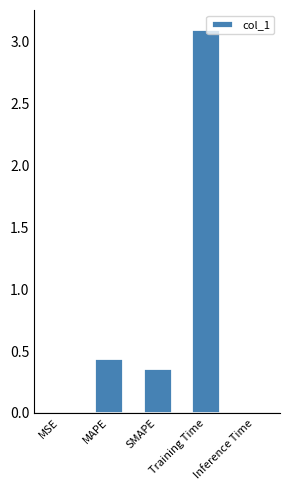

At which label is the value closest to 1?

MAPE